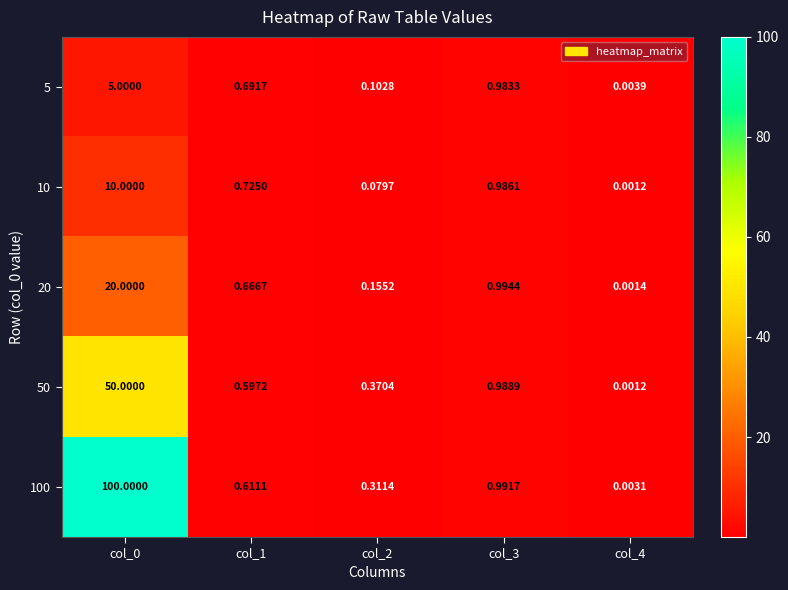

Is the value of 5 at col_0 greater than the value of 10 at col_2?

Yes